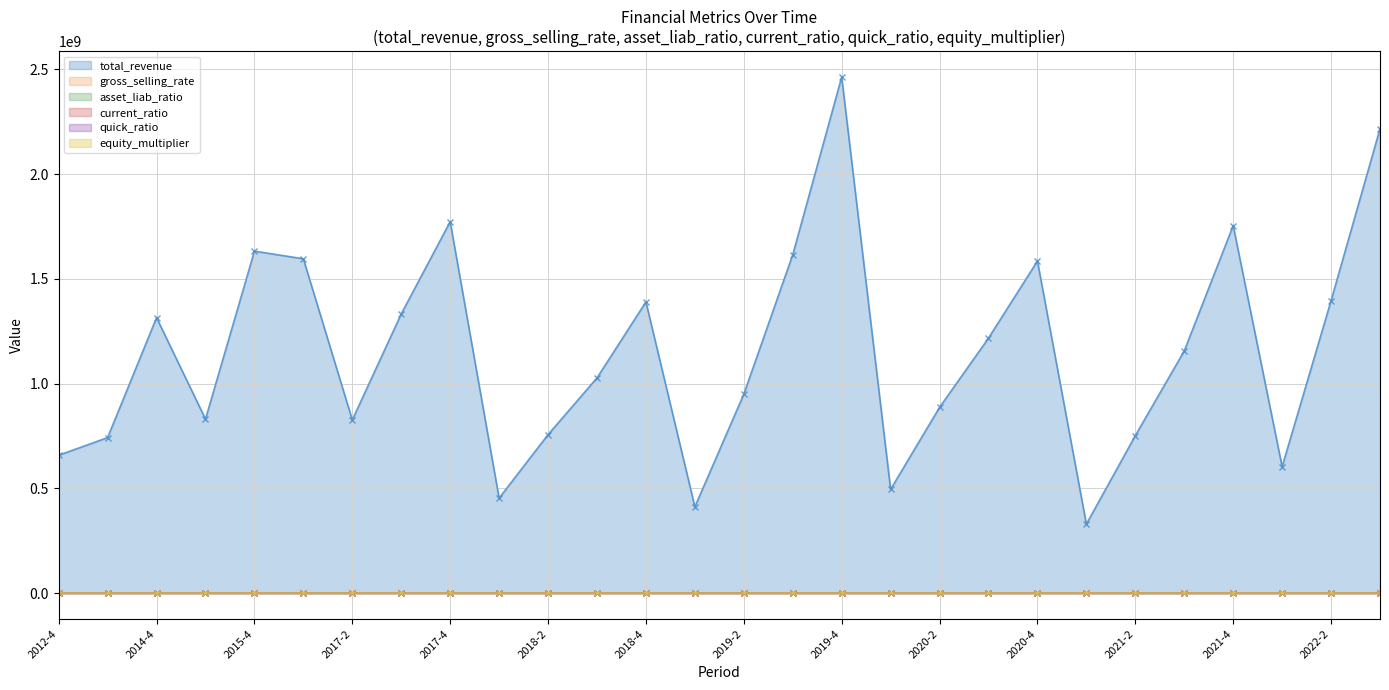

True or false: gross_selling_rate has a value of 6.8 at 2019-3.

False